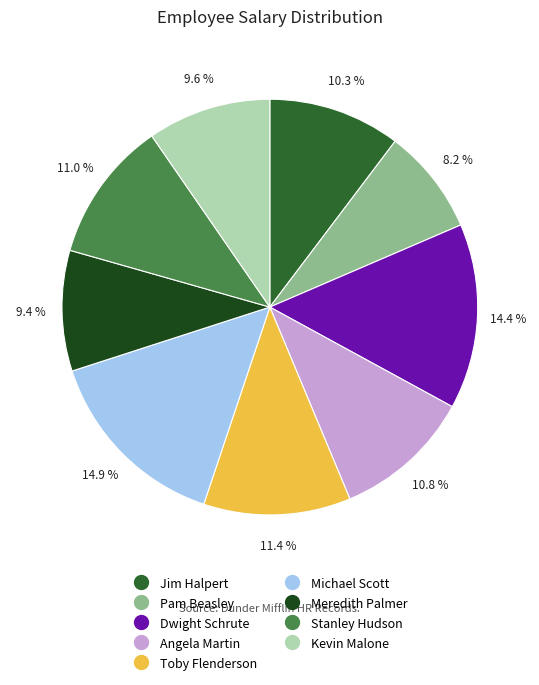

What percentage is the Dwight Schrute slice, to the nearest percent?

14%